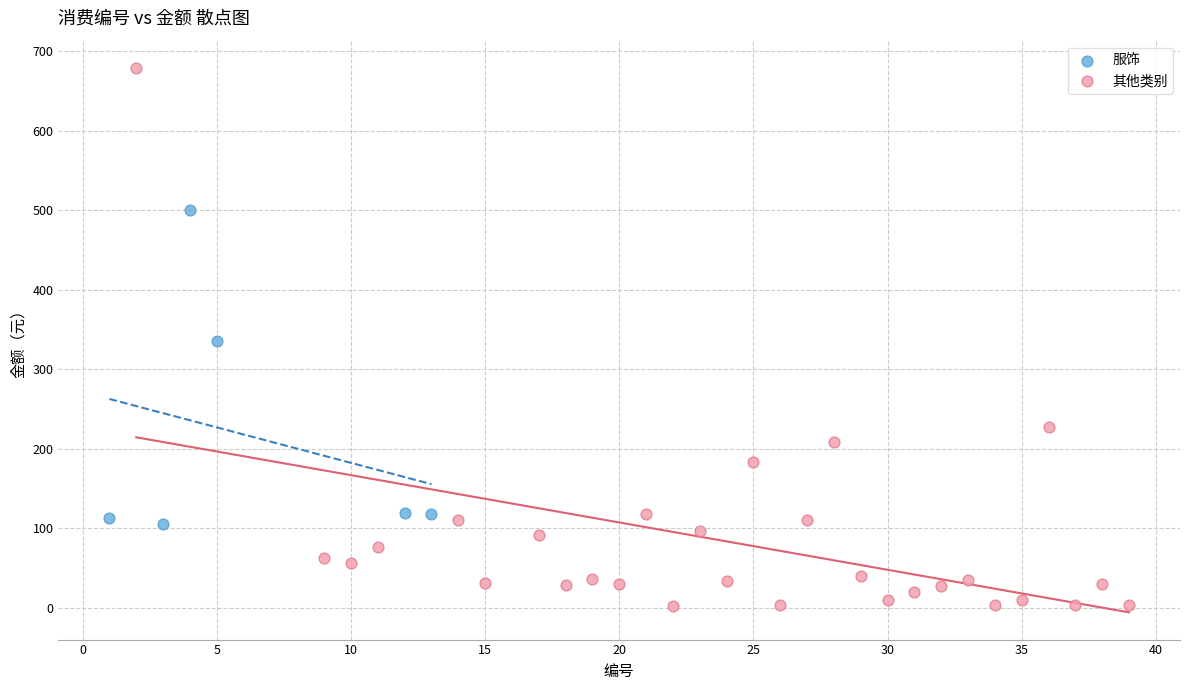

Which series has the largest Y range (max minus min)?

其他类别